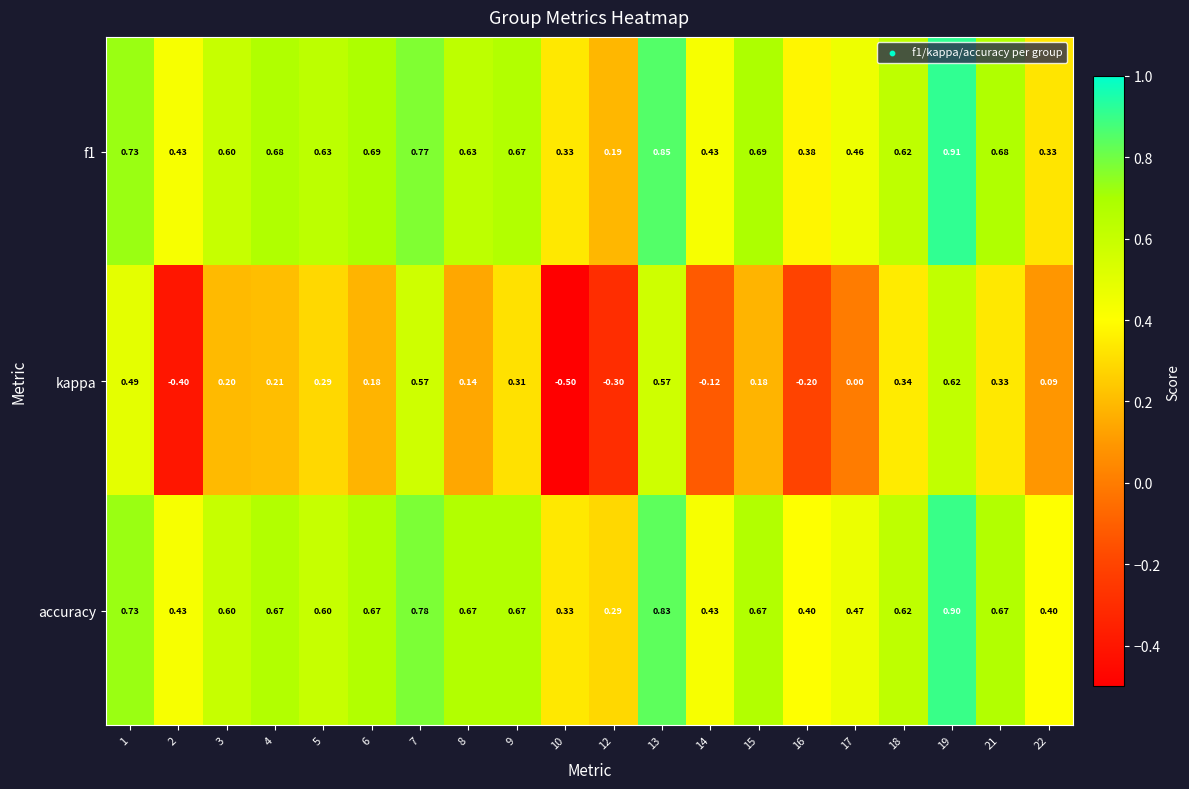

Which series changed the most between 5 and 22?

f1